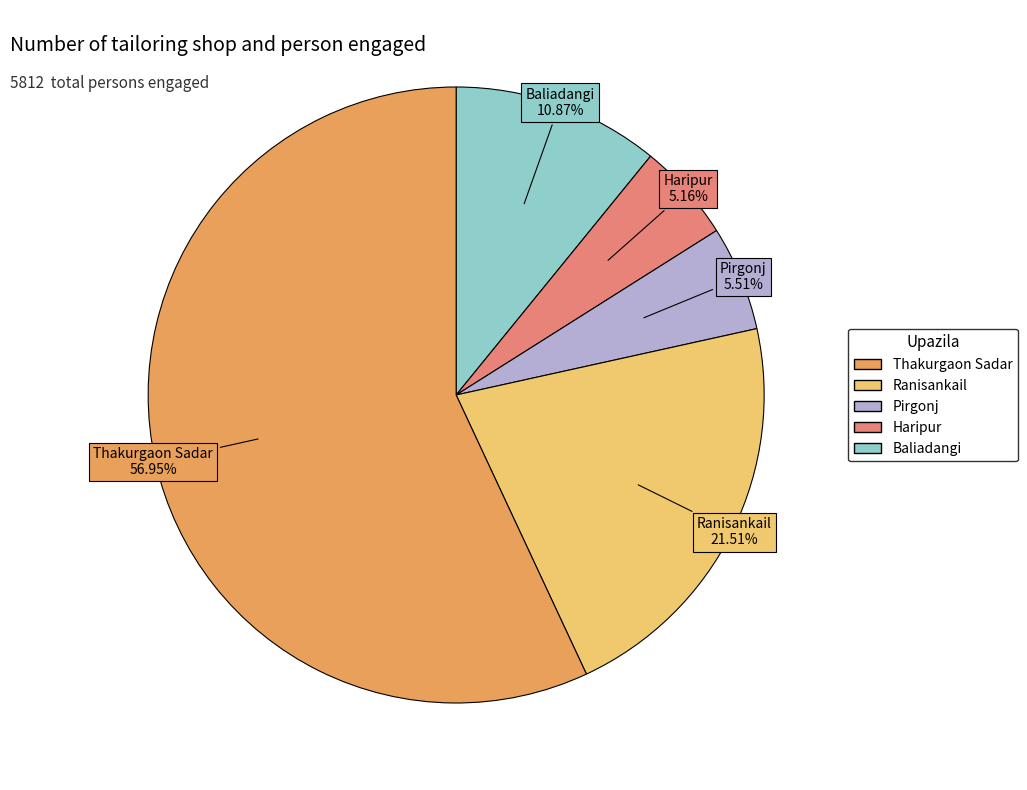

Does any single category account for the majority?

Yes